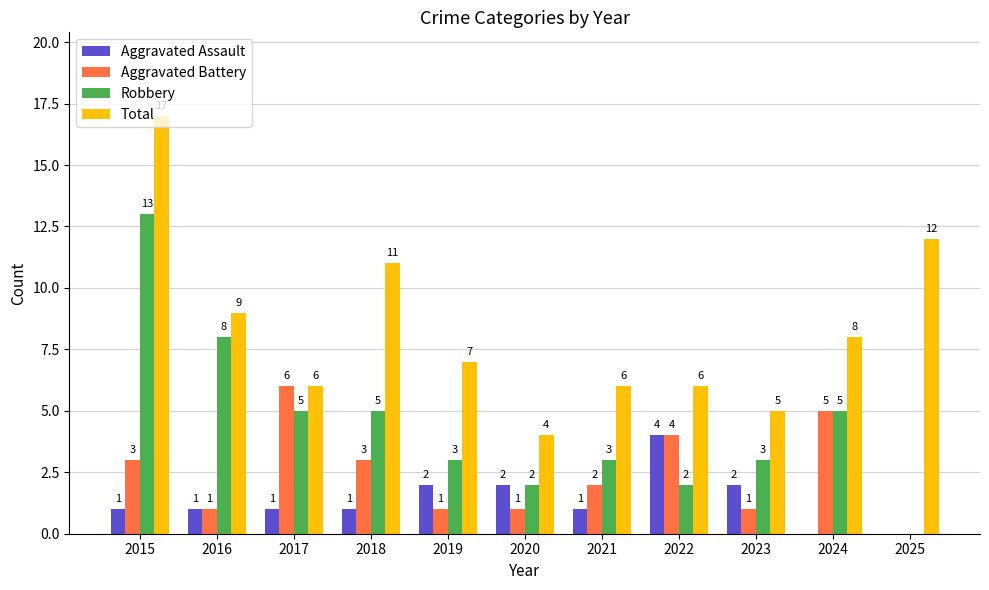

Reading right to left, what are all the values shown in this chart?

Aggravated Assault: 0	0	2	4	1	2	2	1	1	1	1
Aggravated Battery: 0	5	1	4	2	1	1	3	6	1	3
Robbery: 0	5	3	2	3	2	3	5	5	8	13
Total: 12	8	5	6	6	4	7	11	6	9	17